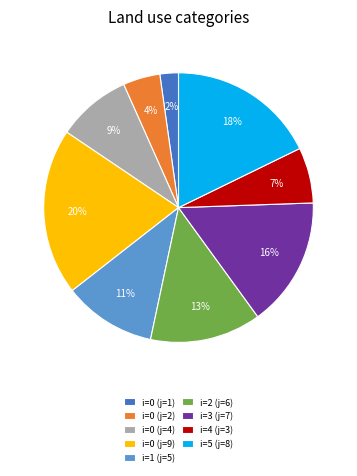

What is the smallest slice in the pie chart?

i=0 (j=1)